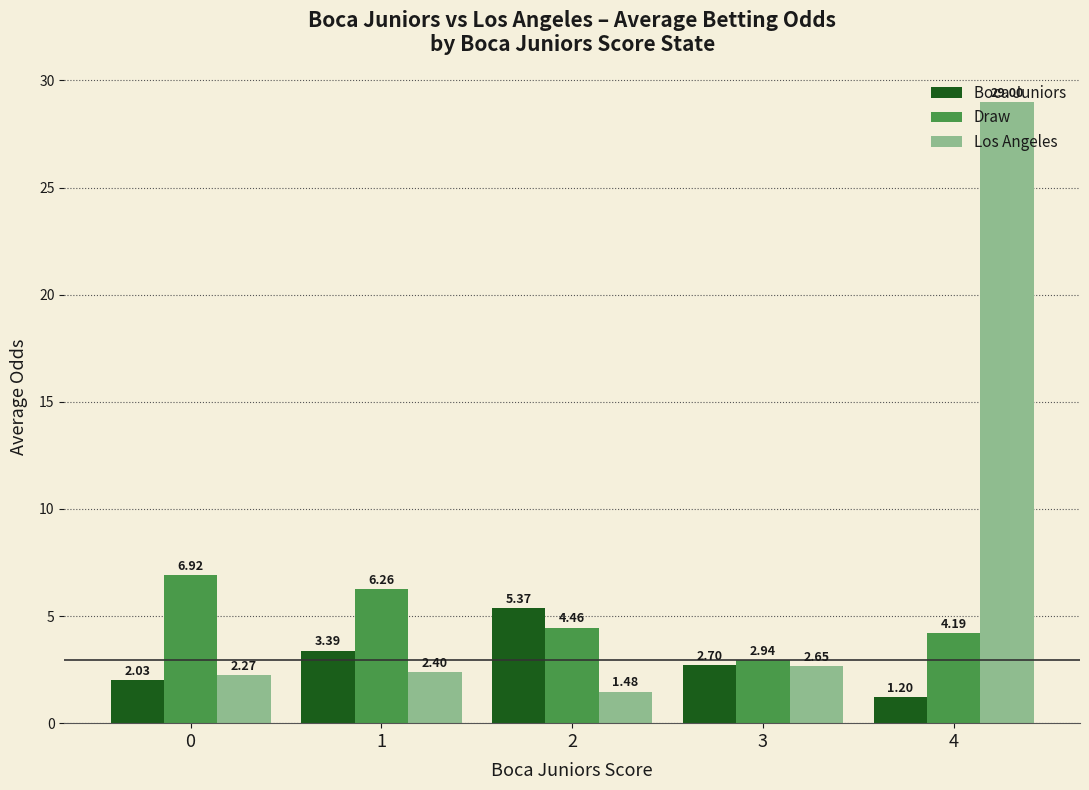

Which series has the largest range (max minus min)?

Los Angeles